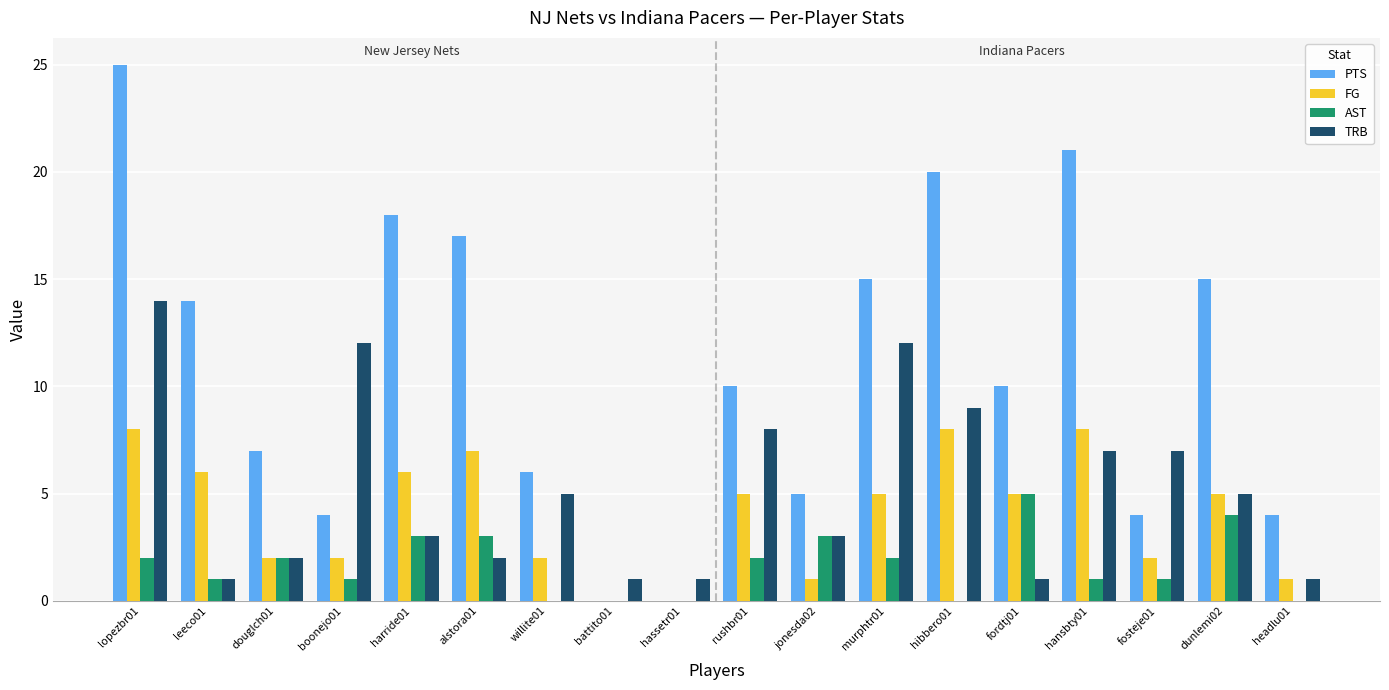

Reading left to right, extract all data points from this chart.

PTS: lopezbr01=25	leeco01=14	douglch01=7	boonejo01=4	harride01=18	alstora01=17	willite01=6	battito01=0	hassetr01=0	rushbr01=10	jonesda02=5	murphtr01=15	hibbero01=20	fordtj01=10	hansbty01=21	fosteje01=4	dunlemi02=15	headlu01=4
FG: lopezbr01=8	leeco01=6	douglch01=2	boonejo01=2	harride01=6	alstora01=7	willite01=2	battito01=0	hassetr01=0	rushbr01=5	jonesda02=1	murphtr01=5	hibbero01=8	fordtj01=5	hansbty01=8	fosteje01=2	dunlemi02=5	headlu01=1
AST: lopezbr01=2	leeco01=1	douglch01=2	boonejo01=1	harride01=3	alstora01=3	willite01=0	battito01=0	hassetr01=0	rushbr01=2	jonesda02=3	murphtr01=2	hibbero01=0	fordtj01=5	hansbty01=1	fosteje01=1	dunlemi02=4	headlu01=0
TRB: lopezbr01=14	leeco01=1	douglch01=2	boonejo01=12	harride01=3	alstora01=2	willite01=5	battito01=1	hassetr01=1	rushbr01=8	jonesda02=3	murphtr01=12	hibbero01=9	fordtj01=1	hansbty01=7	fosteje01=7	dunlemi02=5	headlu01=1